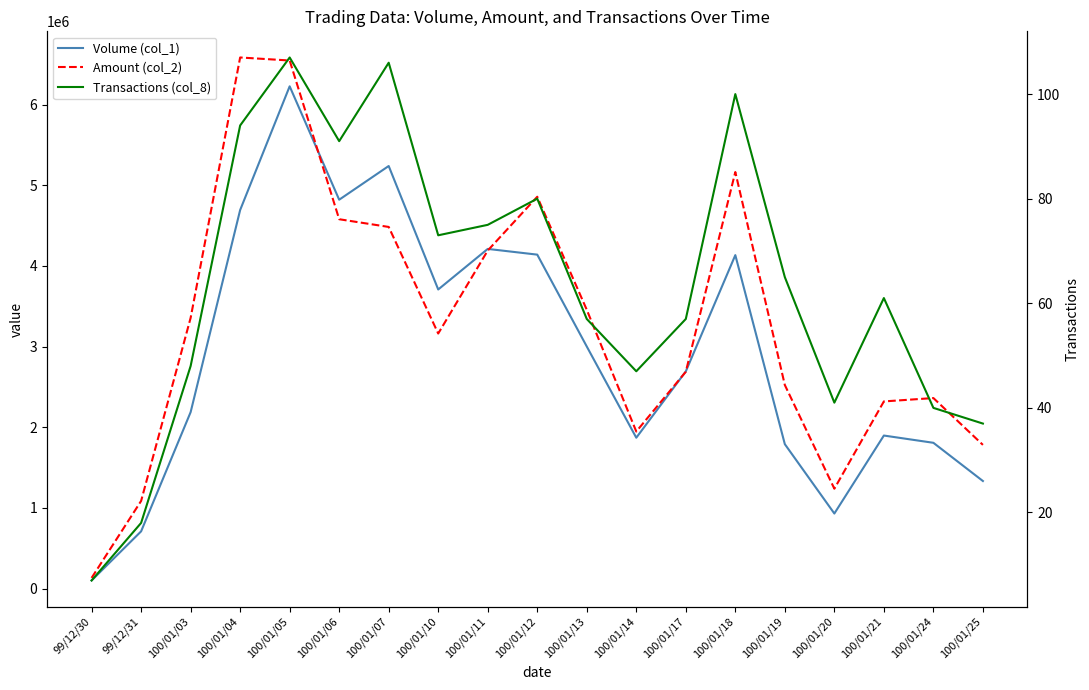

How many distinct data groups are displayed?

3